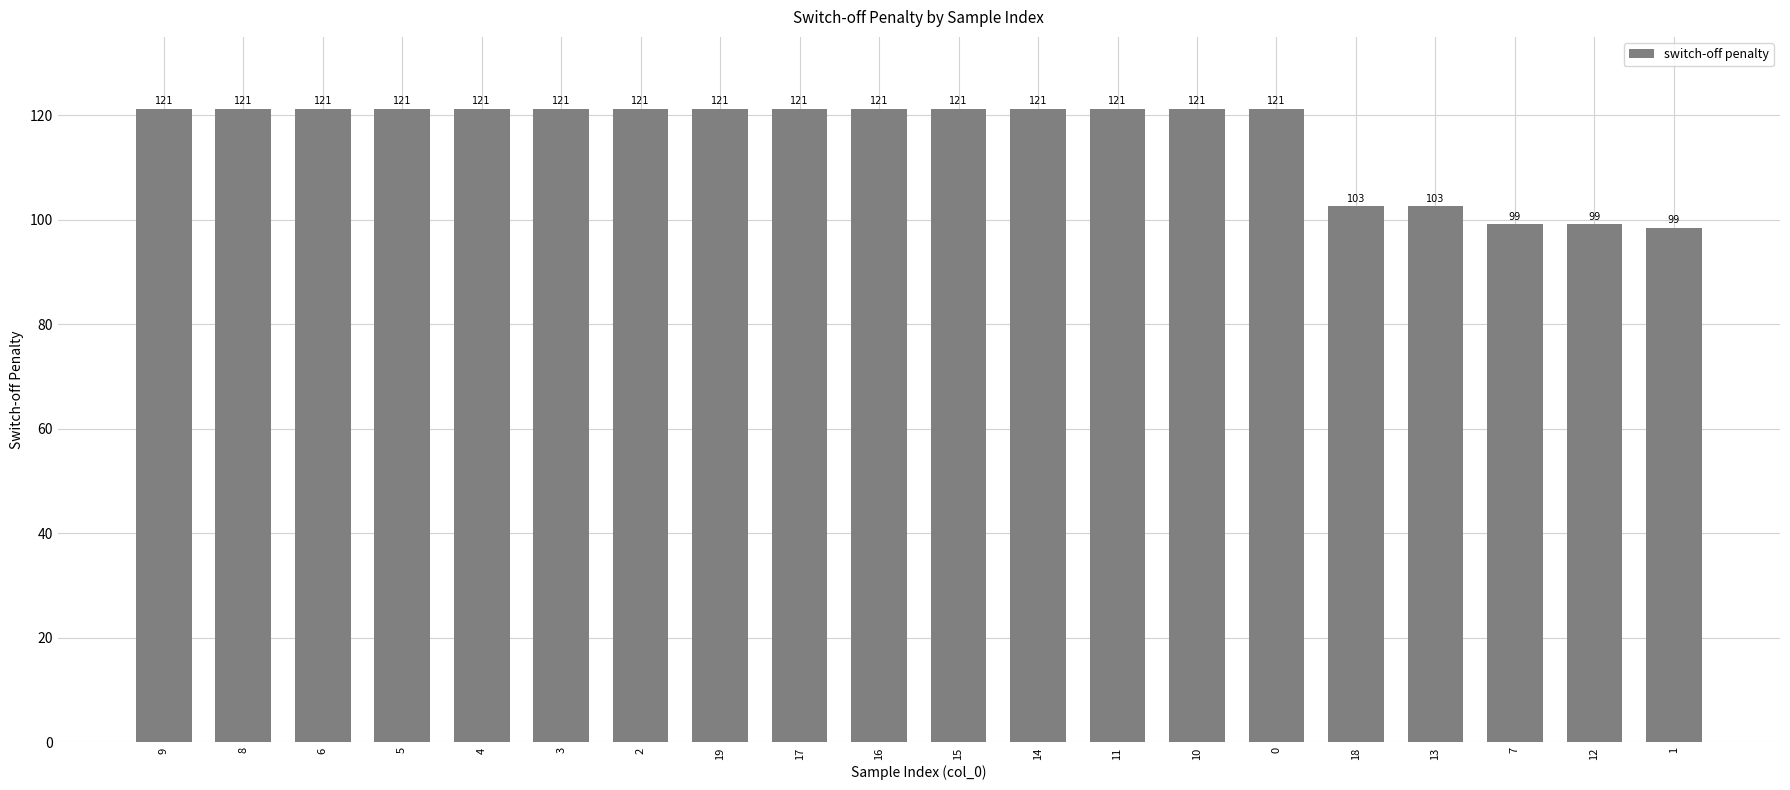

What is the maximum value shown in the chart?

121.3